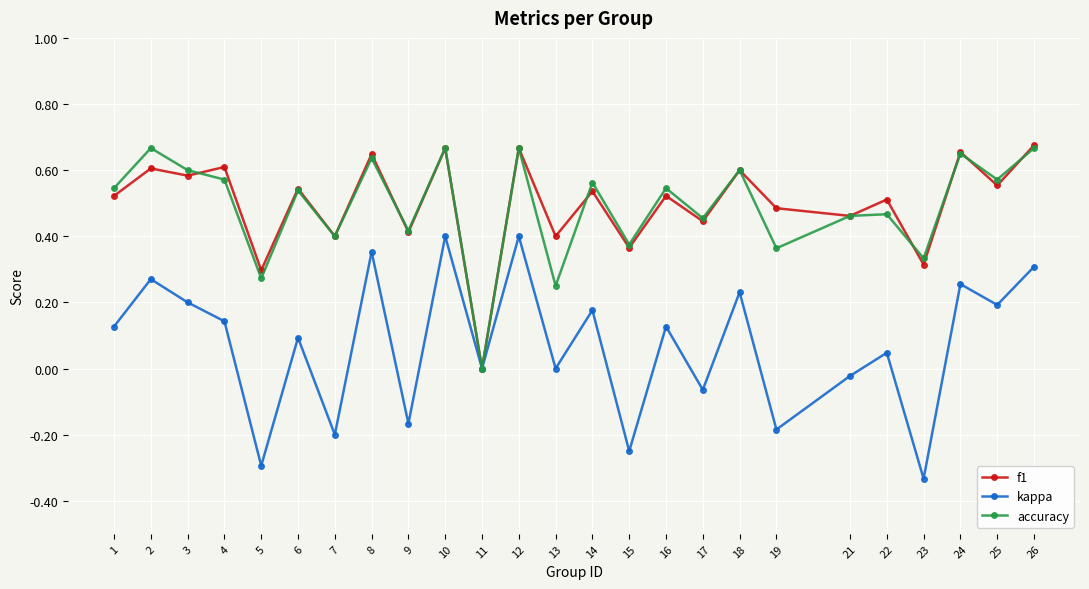

Is the value of accuracy at 4 greater than the value of f1 at 7?

Yes